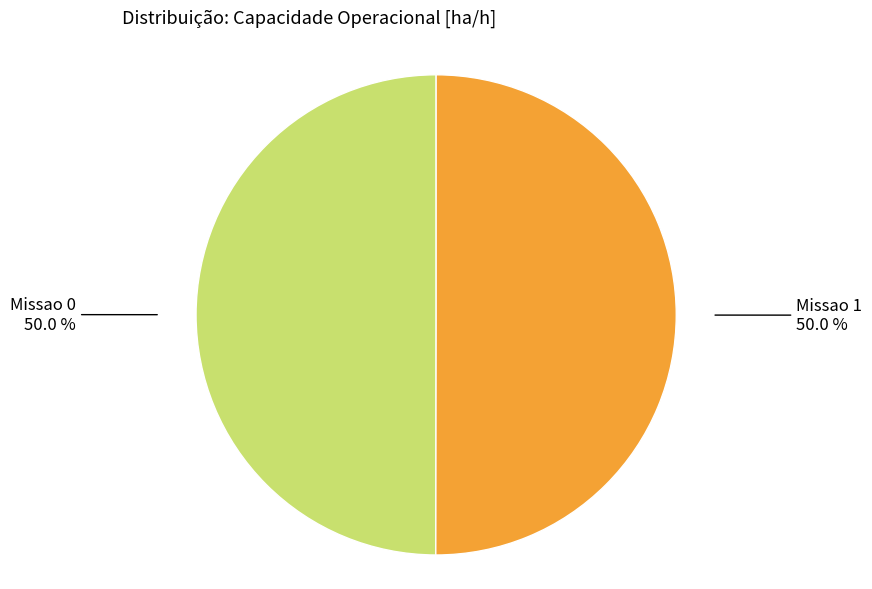

Count the number of slices in the pie.

2